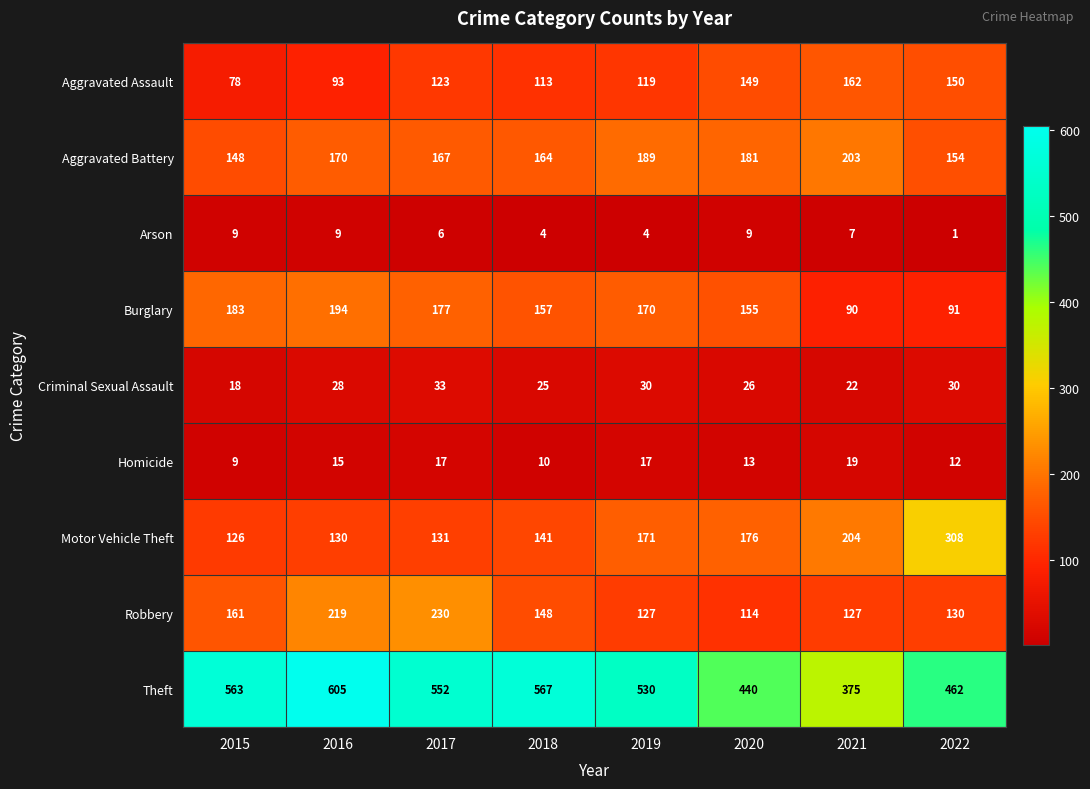

What is the total value across all series at 2019?

1357